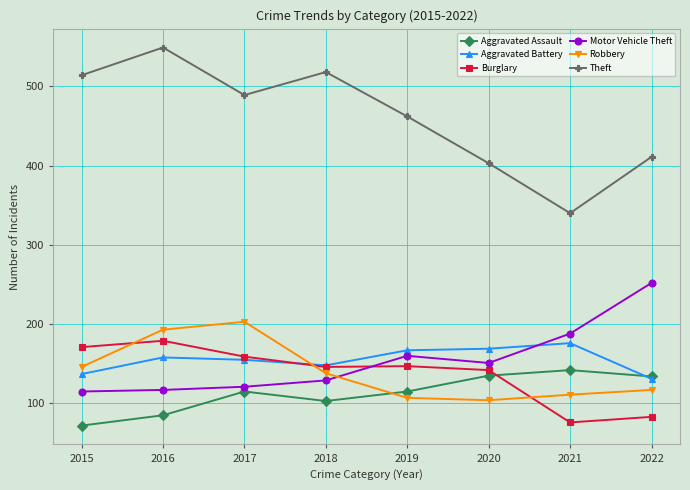

At which label does Theft reach its minimum?

2021